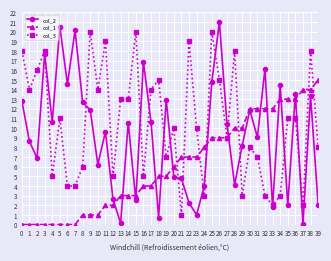

Is the value of col_2 at 22 greater than the value of col_3 at 0?

No